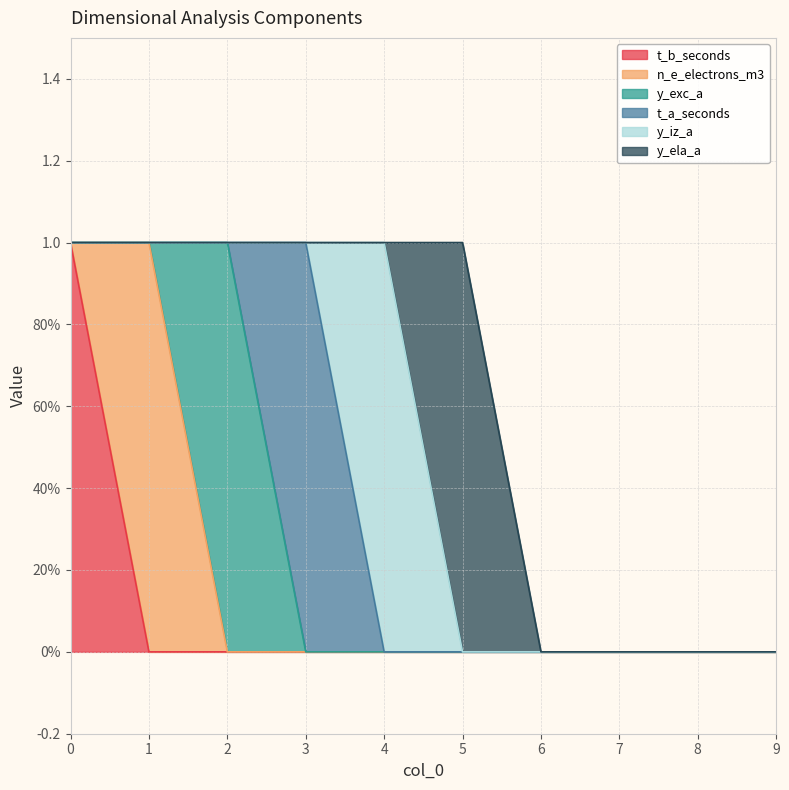

True or false: n_e_electrons_m3 has more than 1 points higher than both neighbors.

False